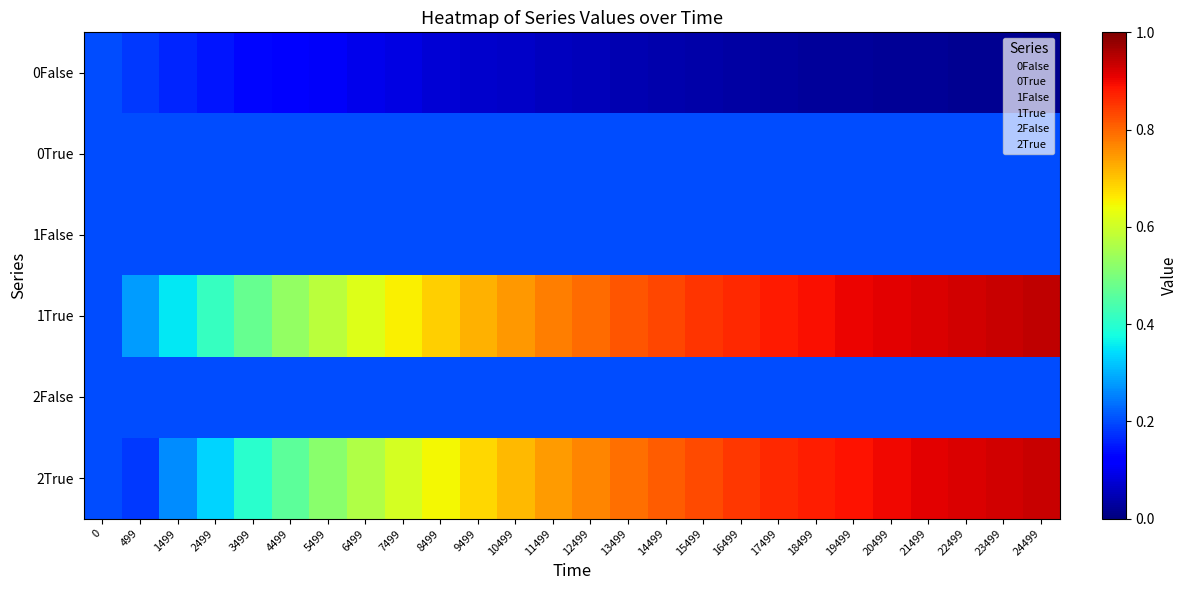

Rank the series at 12499 from lowest to highest value.

0False, 0True, 1False, 2False, 2True, 1True